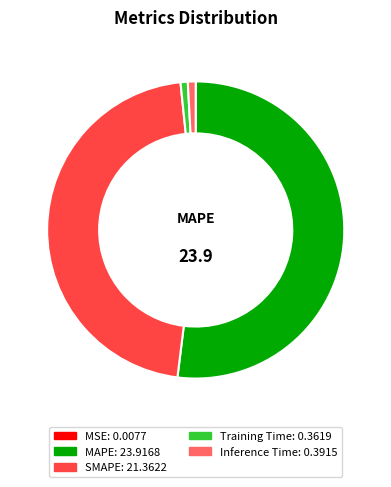

Is there a majority slice in this chart?

Yes